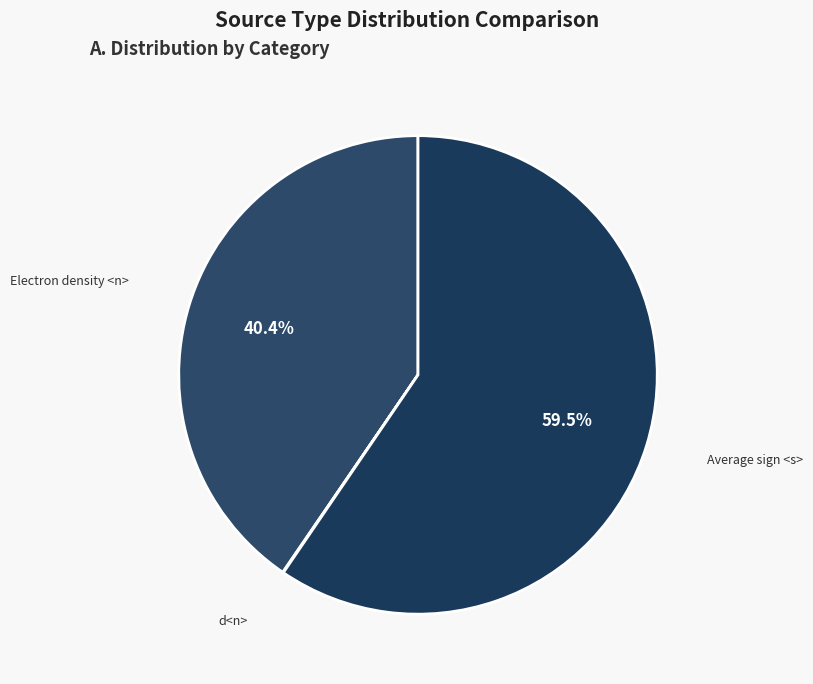

The Electron density <n> slice represents 48% of the pie. True or false?

False